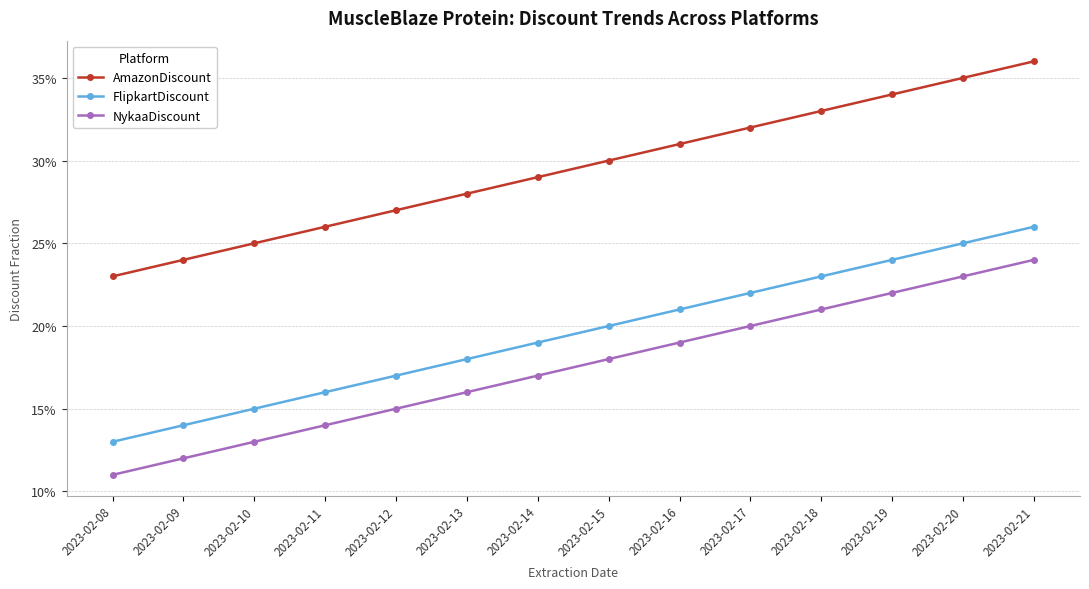

What is the average value of the NykaaDiscount series?

0.2